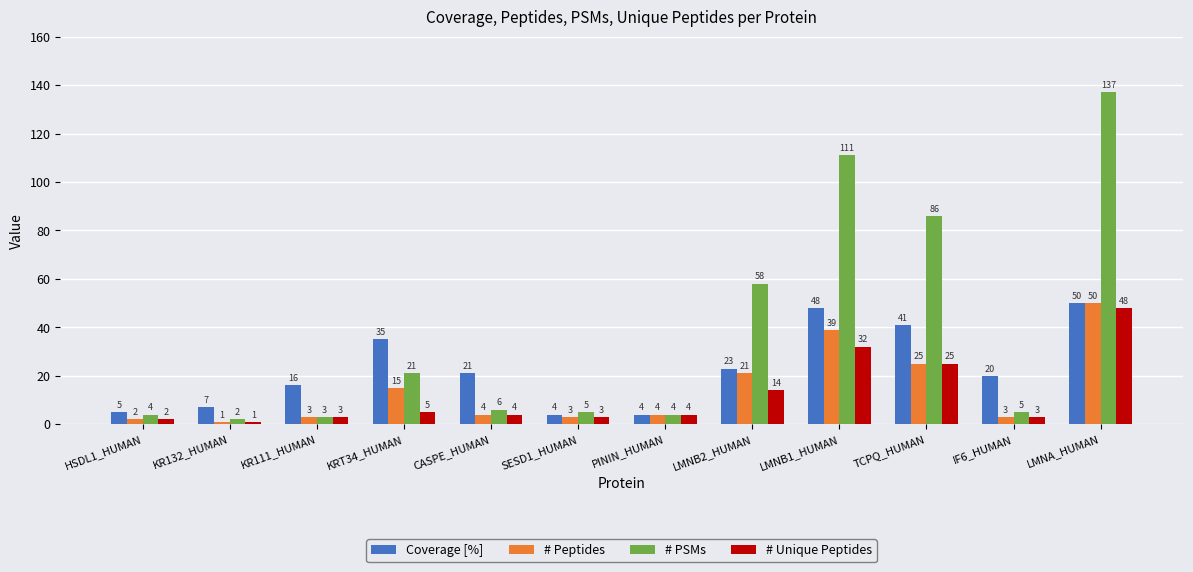

Which series changed the most between SESD1_HUMAN and LMNB2_HUMAN?

# PSMs